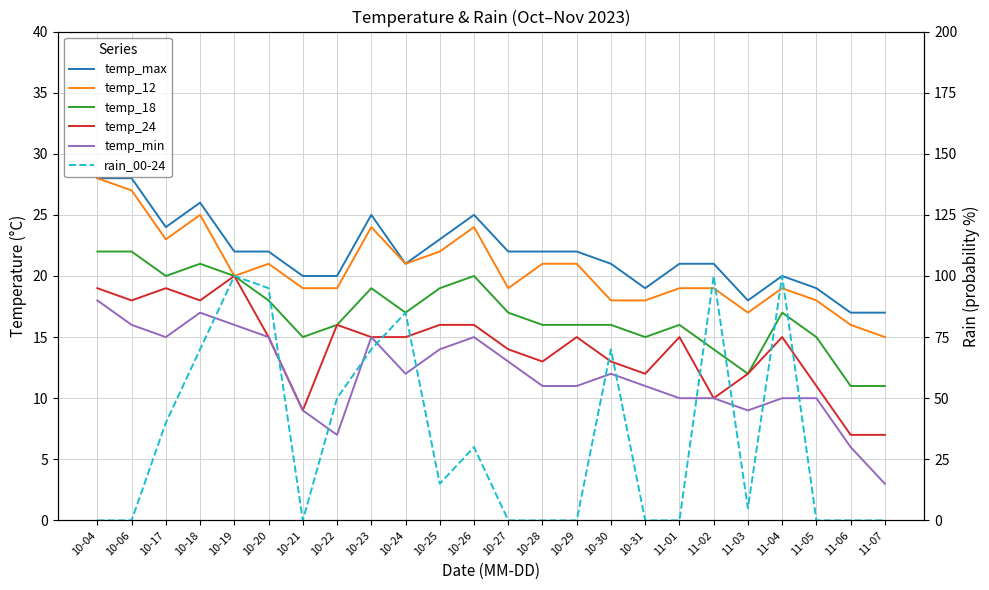

What is the average value of the temp_min series?

12